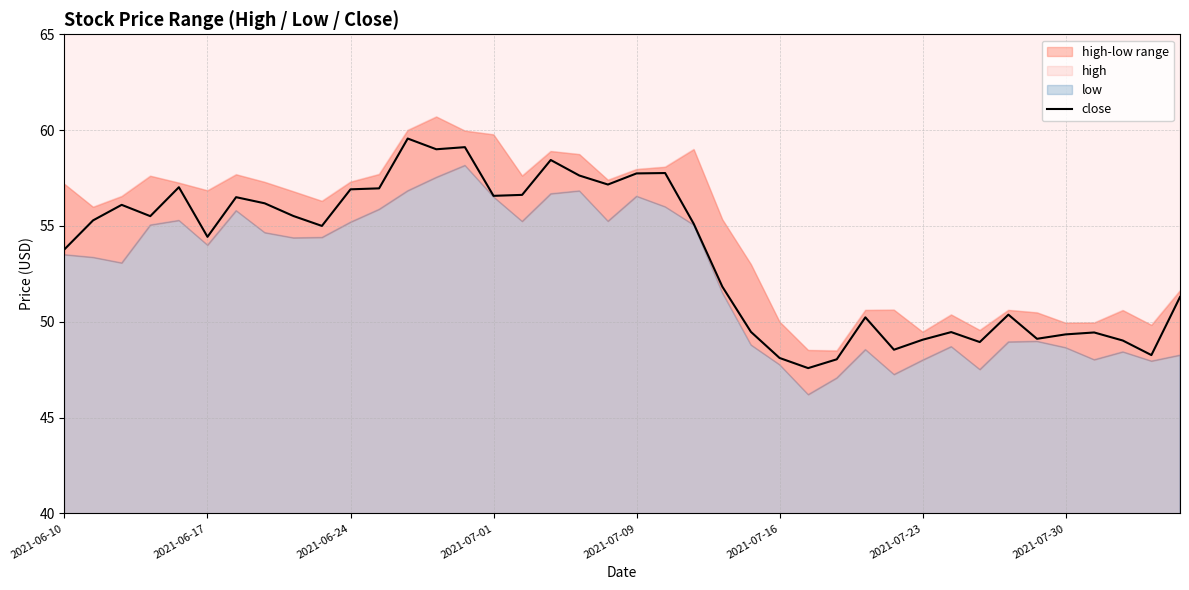

How many points are lower than both their immediate neighbors (excluding endpoints)?

11